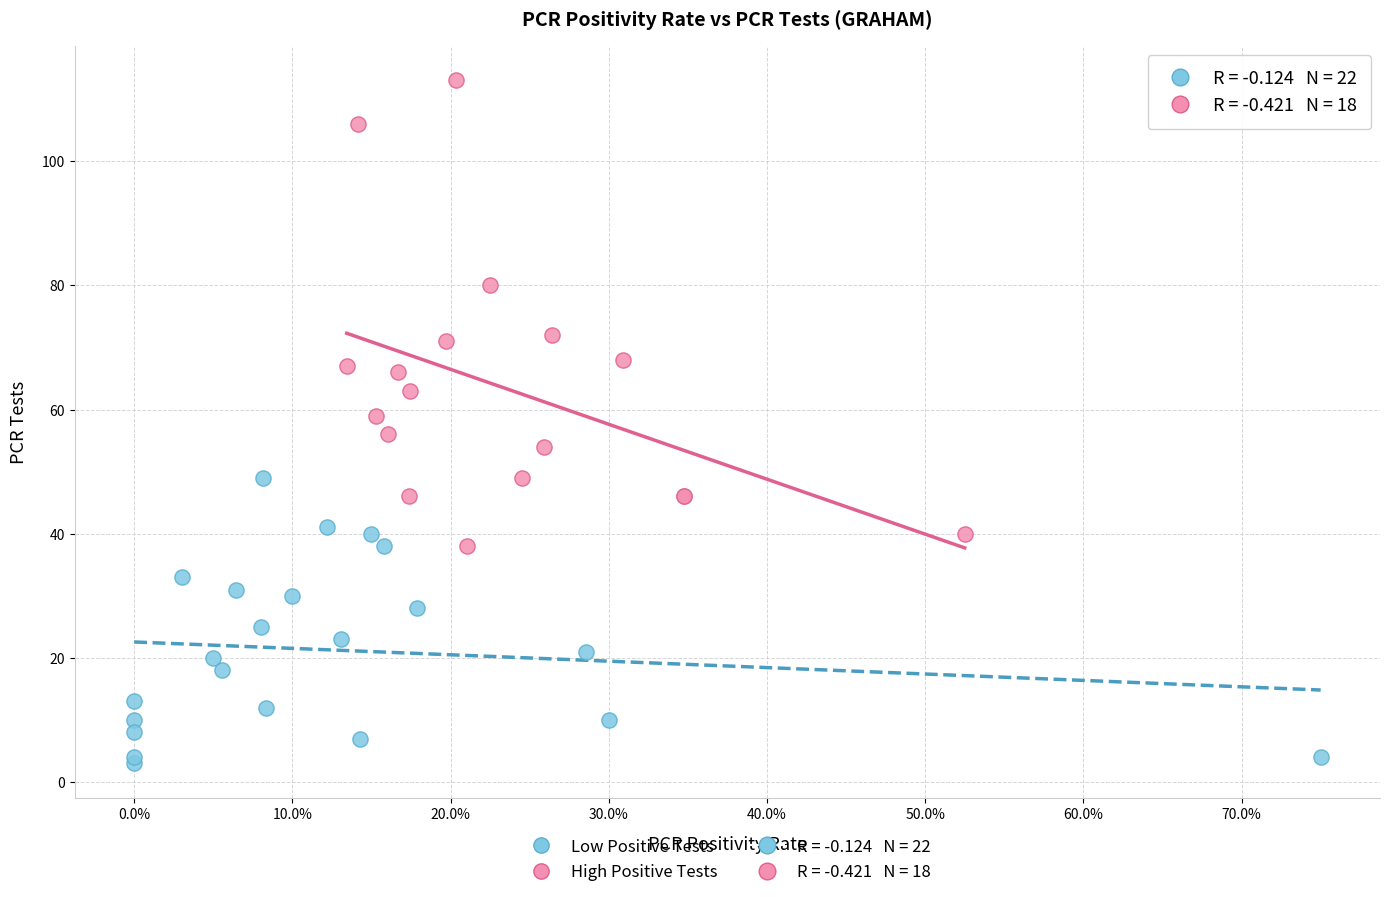

Which series reaches the maximum Y coordinate?

High Positive Tests